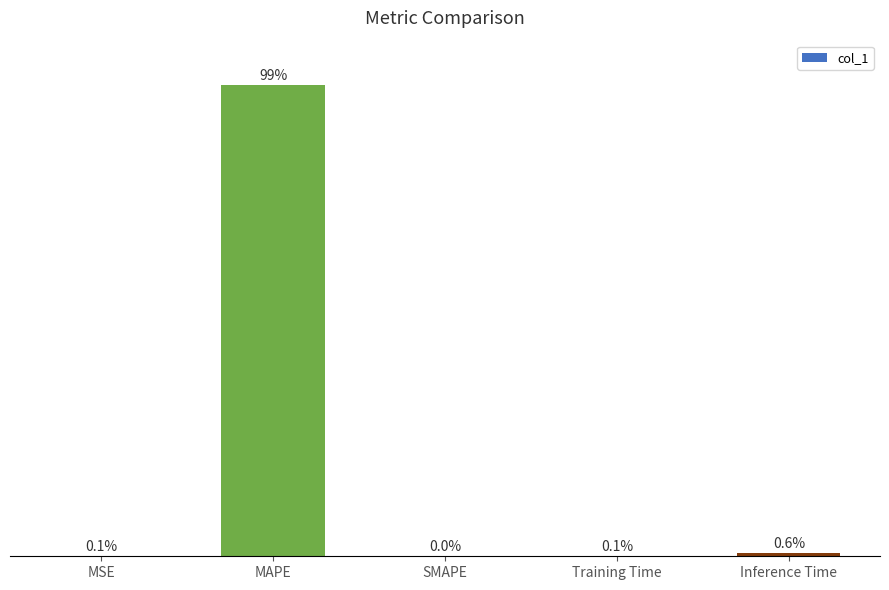

At which label is the value closest to 75?

Inference Time